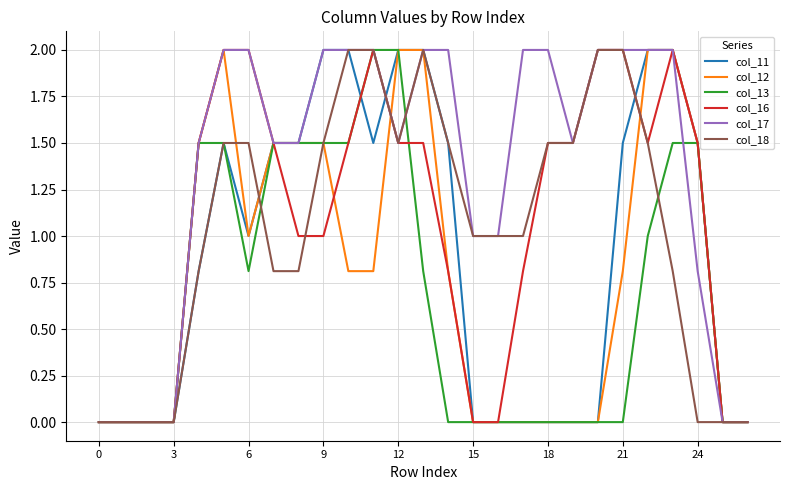

Which series has the largest total across all categories?

col_17